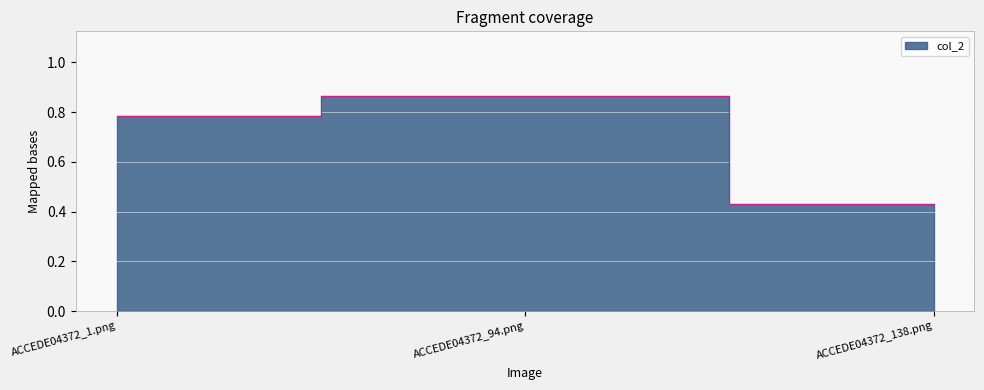

What is the label of the 2nd point from the right?

ACCEDE04372_94.png